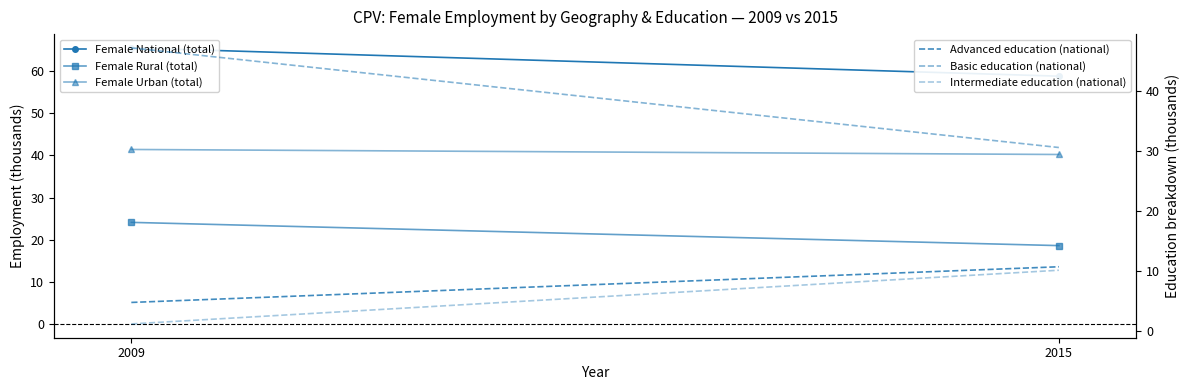

What is the maximum value shown in the chart?

65.5